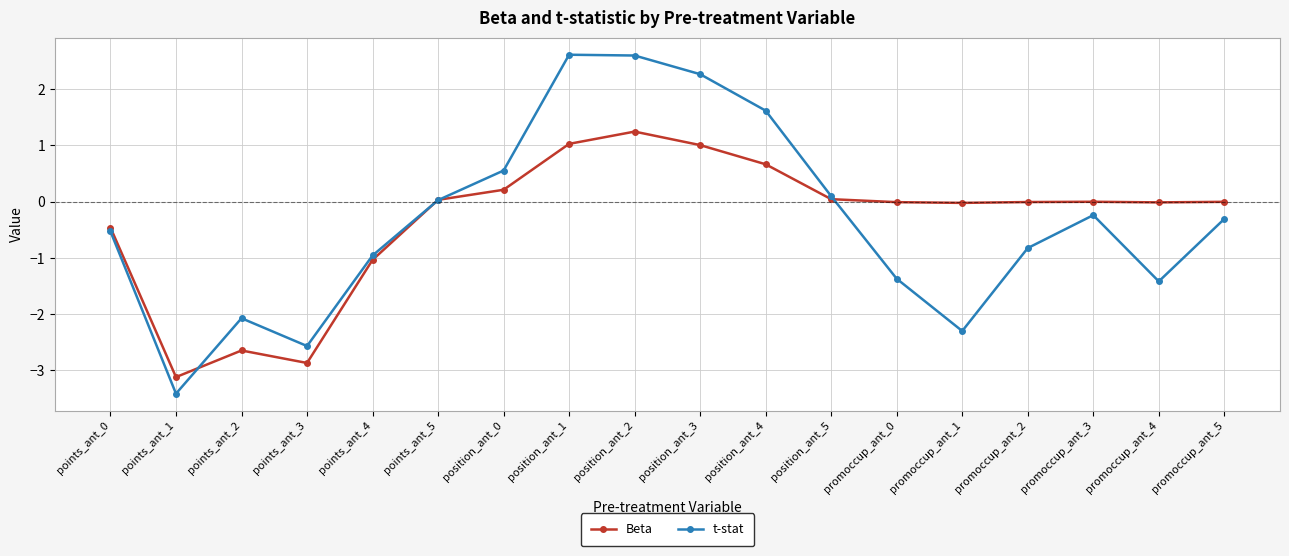

What is the total value across all series at promoccup_ant_2?

-0.8